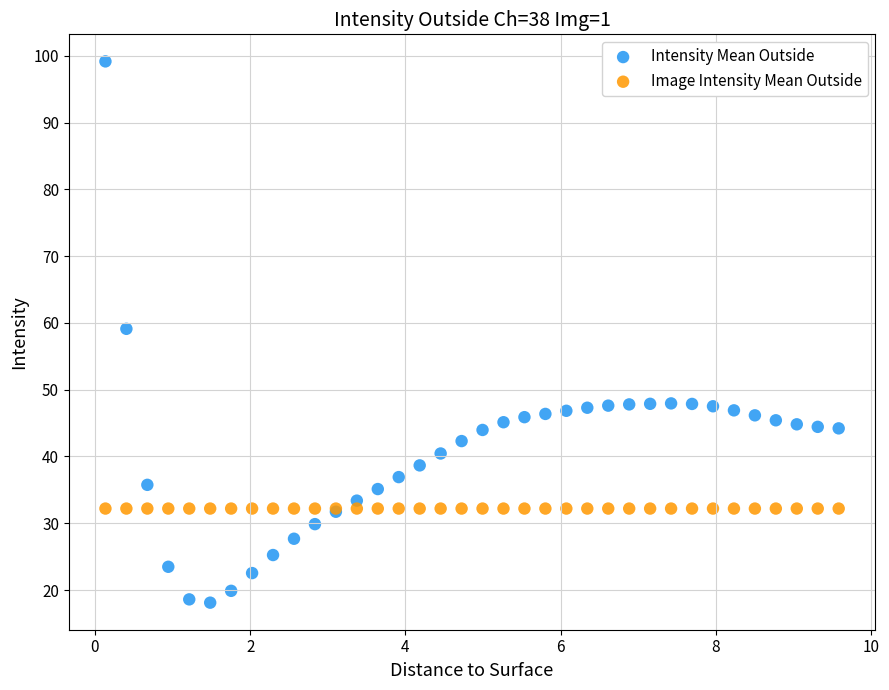

In the Intensity Mean Outside series, what Y value is closest to 58?

59.1